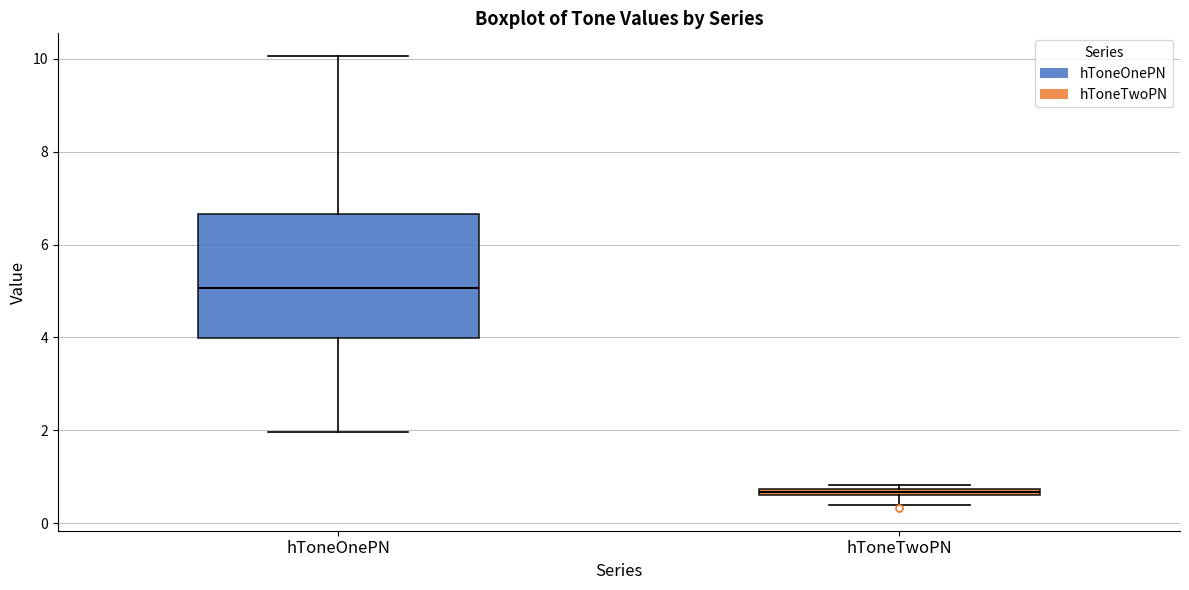

Where is the lower edge of the box for hToneOnePN on the y-axis? The values are not printed on the chart, so give them approximately, as read against the axis.

4.0